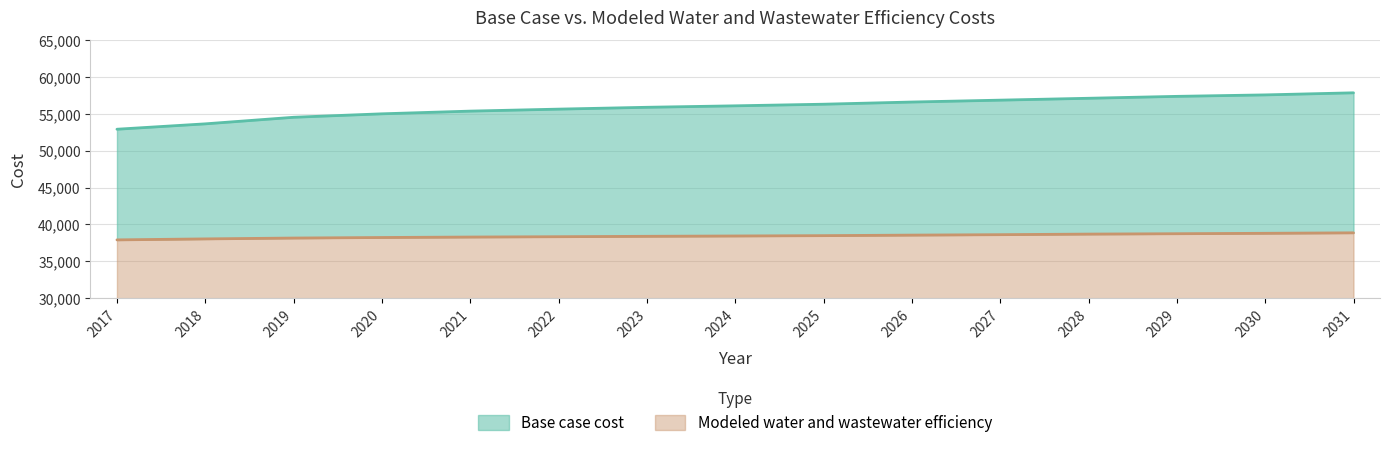

Which series has the widest spread of values?

Base case cost